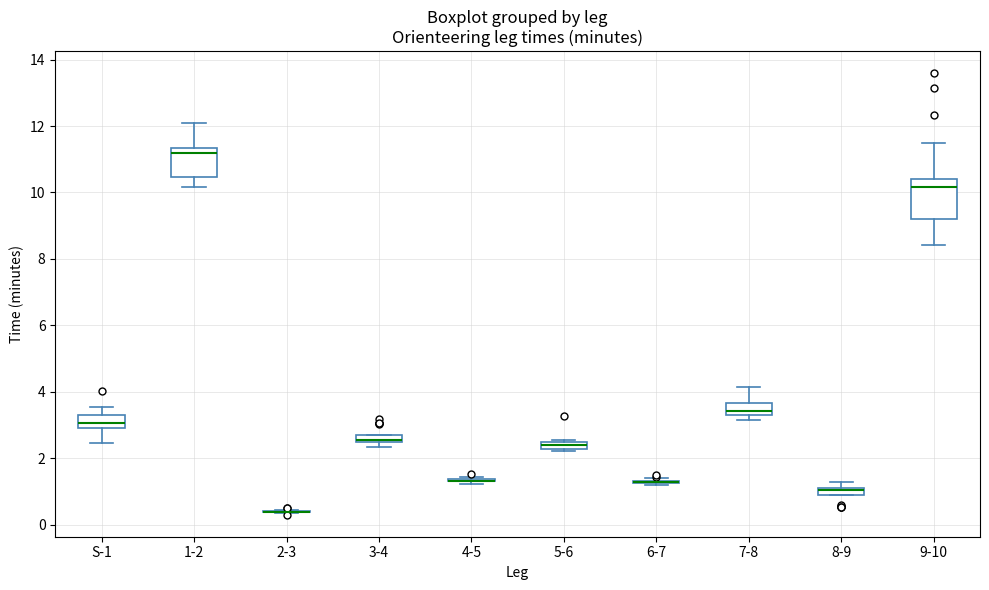

Comparing the boxes themselves (not the whiskers), which one is the tallest?

9-10